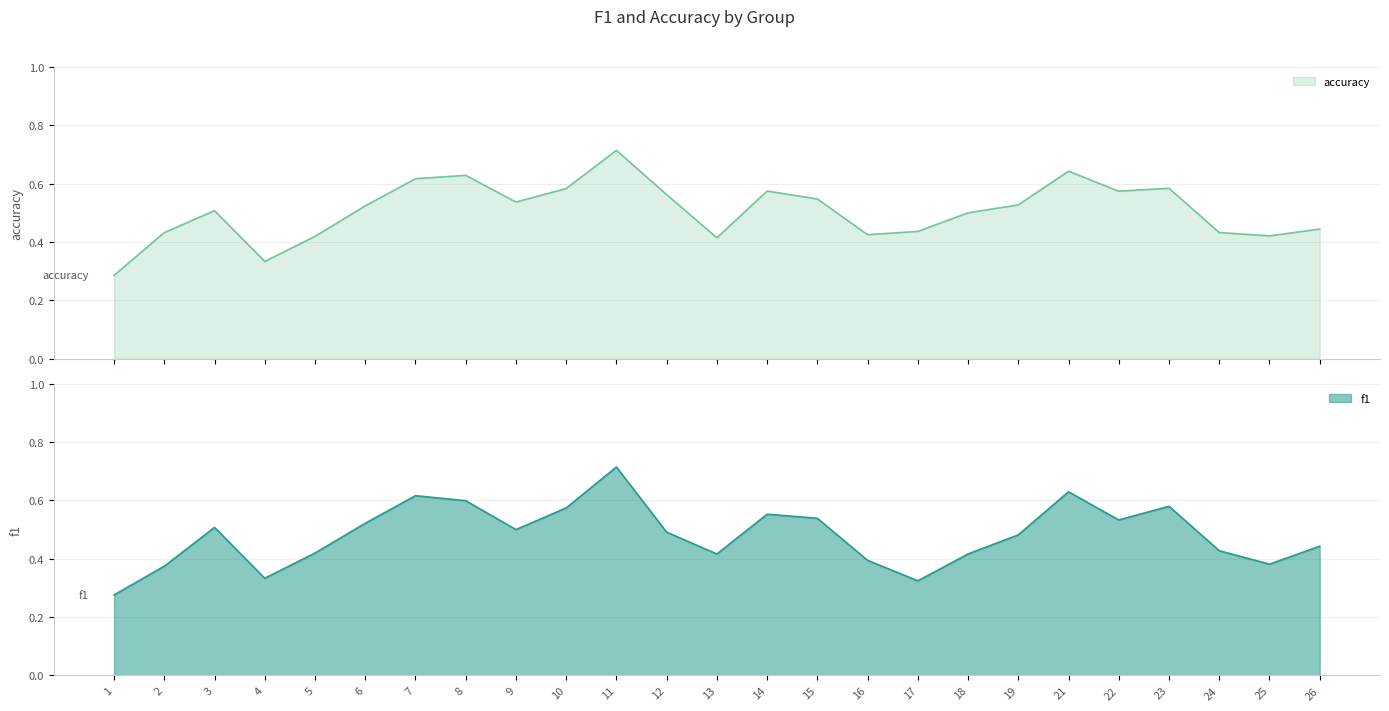

What is the approximate value of accuracy at 18?

0.5